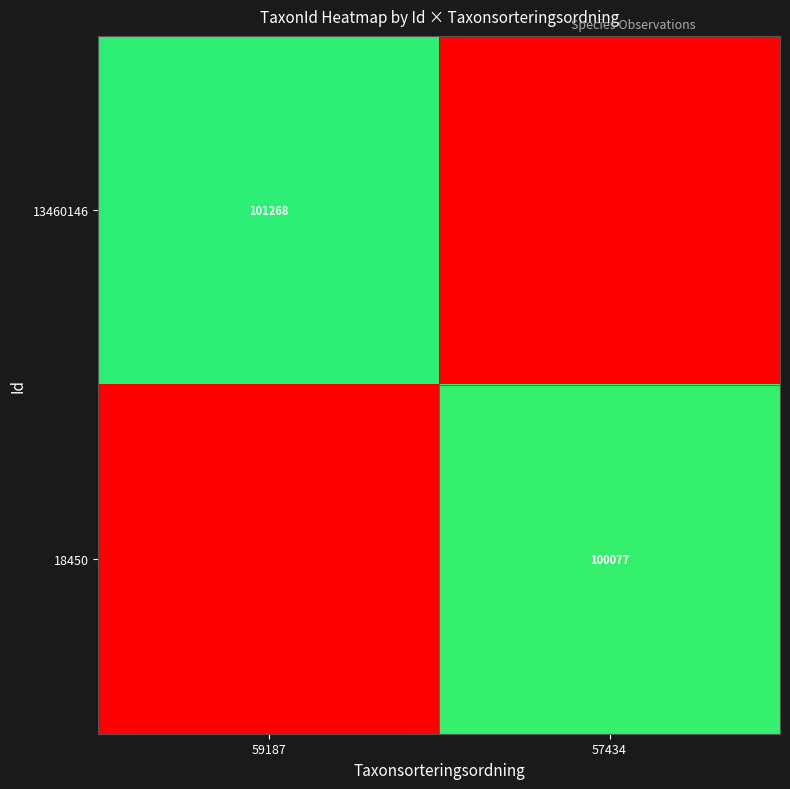

The value of 13460146 at 59187 is 101268. True or false?

True